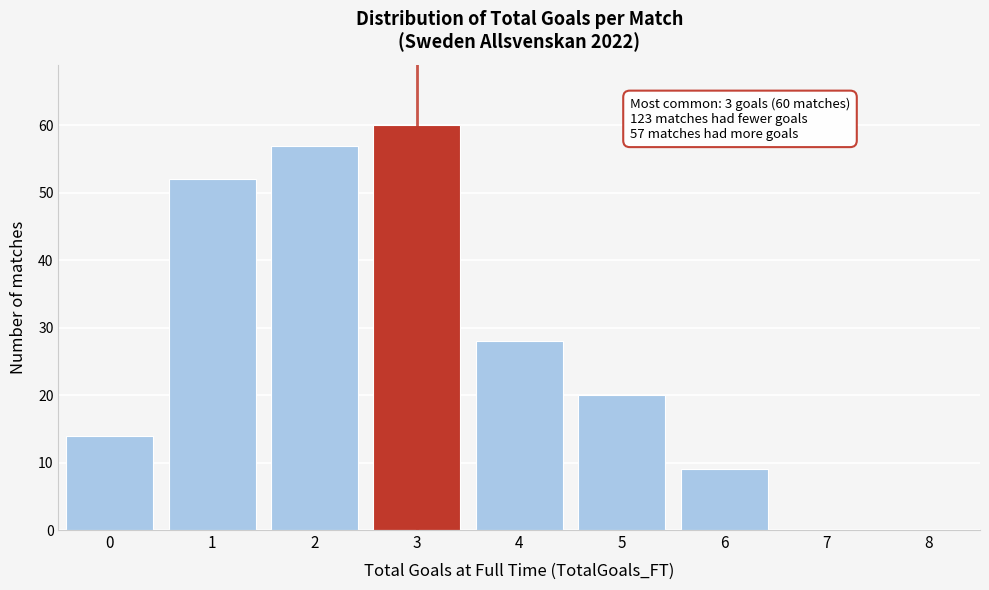

Over which range of the x-axis is the bar tallest?

2.5 to 3.5